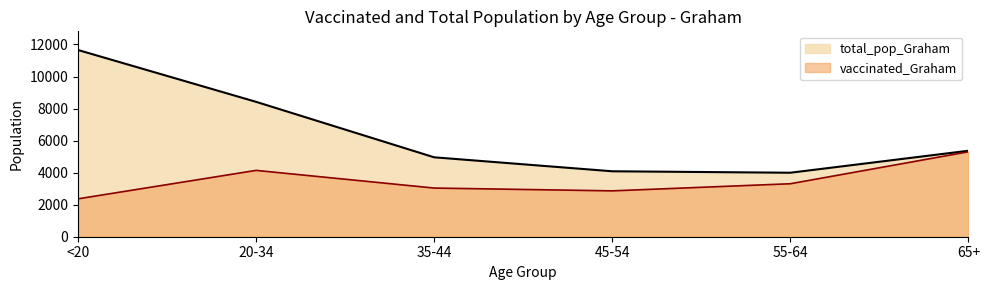

What is the average value of the vaccinated_Graham series?

3503